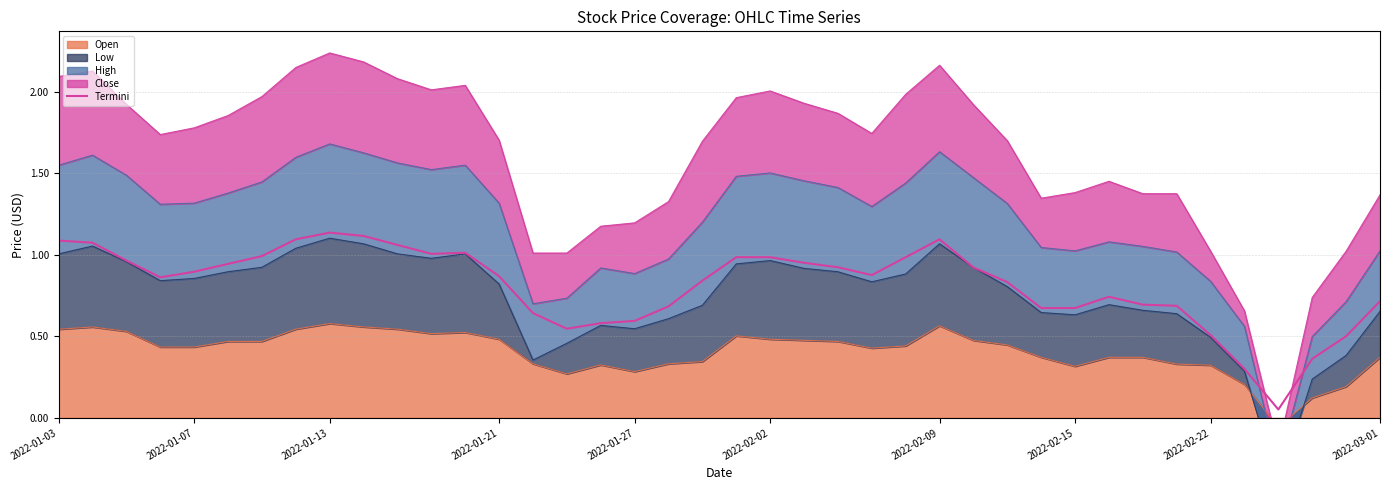

Reading left to right, what are all the values shown in this chart?

1.1	1.1	1.0	0.9	0.9	0.9	1.0	1.1	1.1	1.1	1.1	1.0	1.0	0.9	0.6	0.5	0.6	0.6	0.7	0.8	1.0	1.0	1.0	0.9	0.9	1.0	1.1	0.9	0.8	0.7	0.7	0.7	0.7	0.7	0.5	0.3	0.1	0.4	0.5	0.7